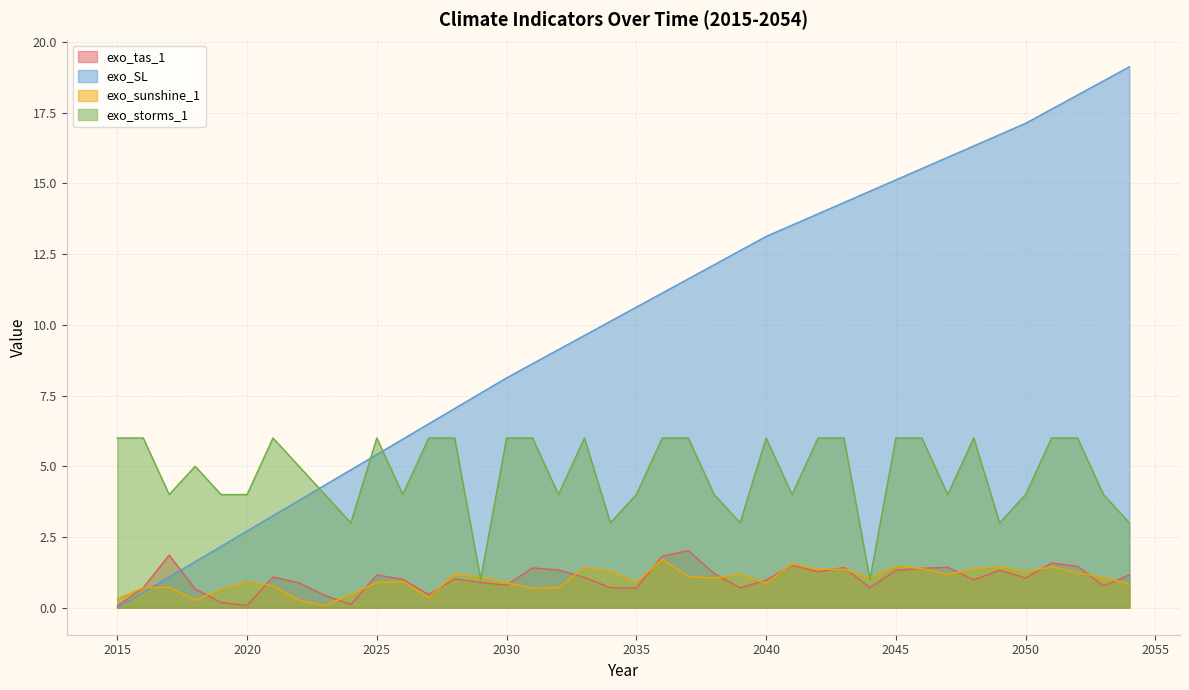

How many lines are shown in the chart?

4